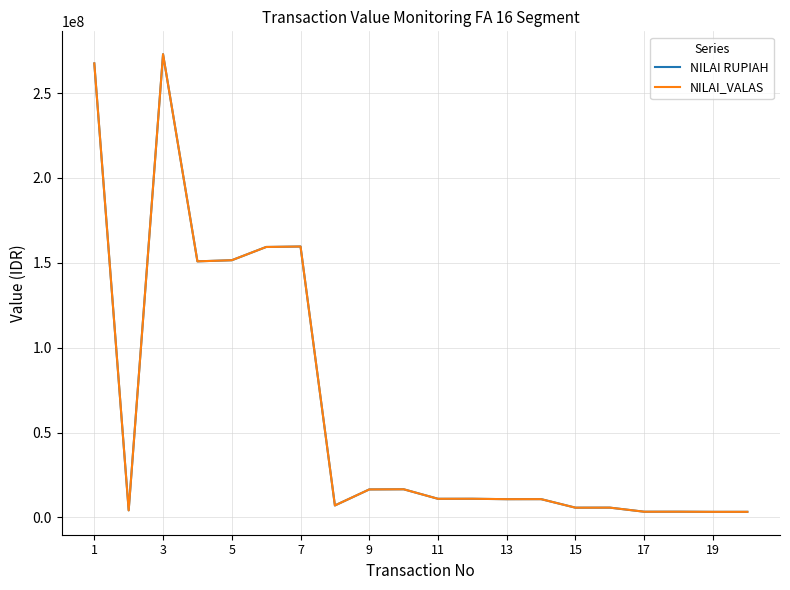

Is this an area chart (filled region under the line)?

No